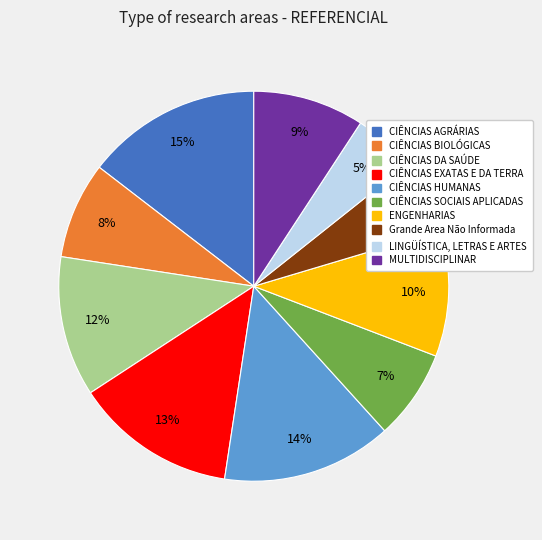

How many segments does this pie chart have?

10